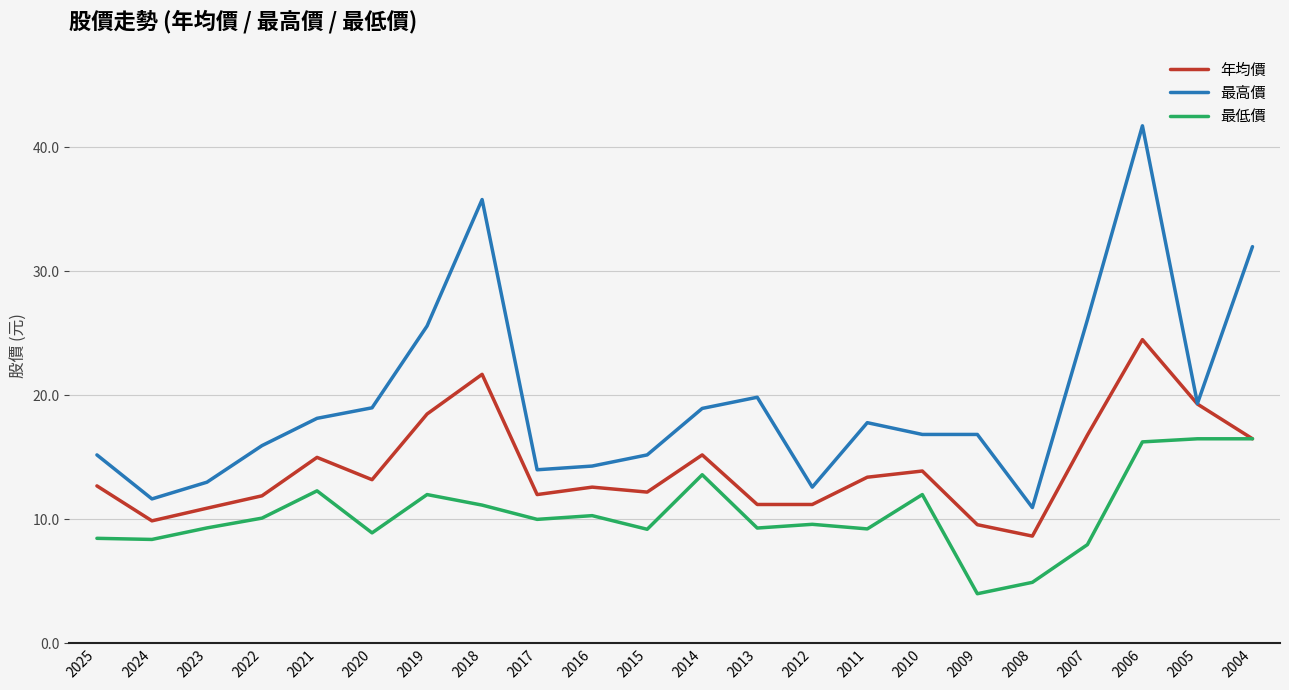

At which category does the chart reach its peak across all series?

2006